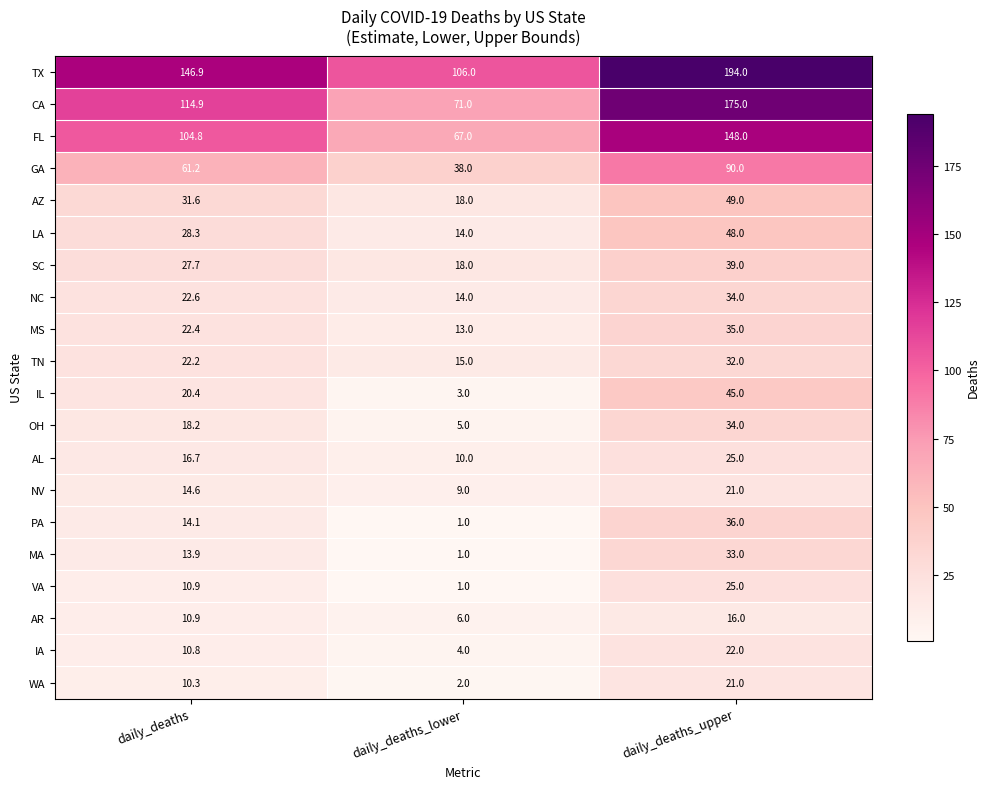

List the labels in order of FL value, smallest first.

daily_deaths_lower, daily_deaths, daily_deaths_upper